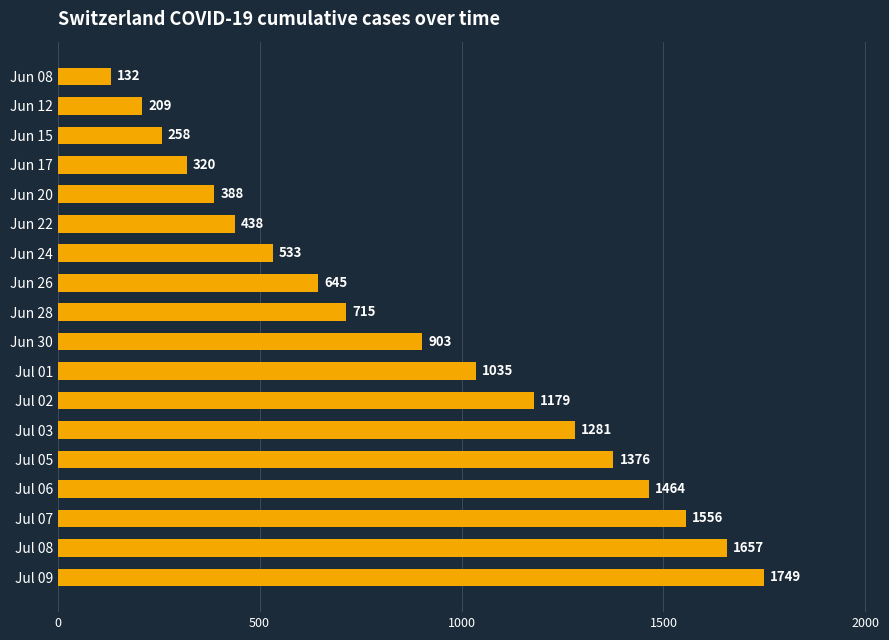

The value at Jul 08 is 673. True or false?

False